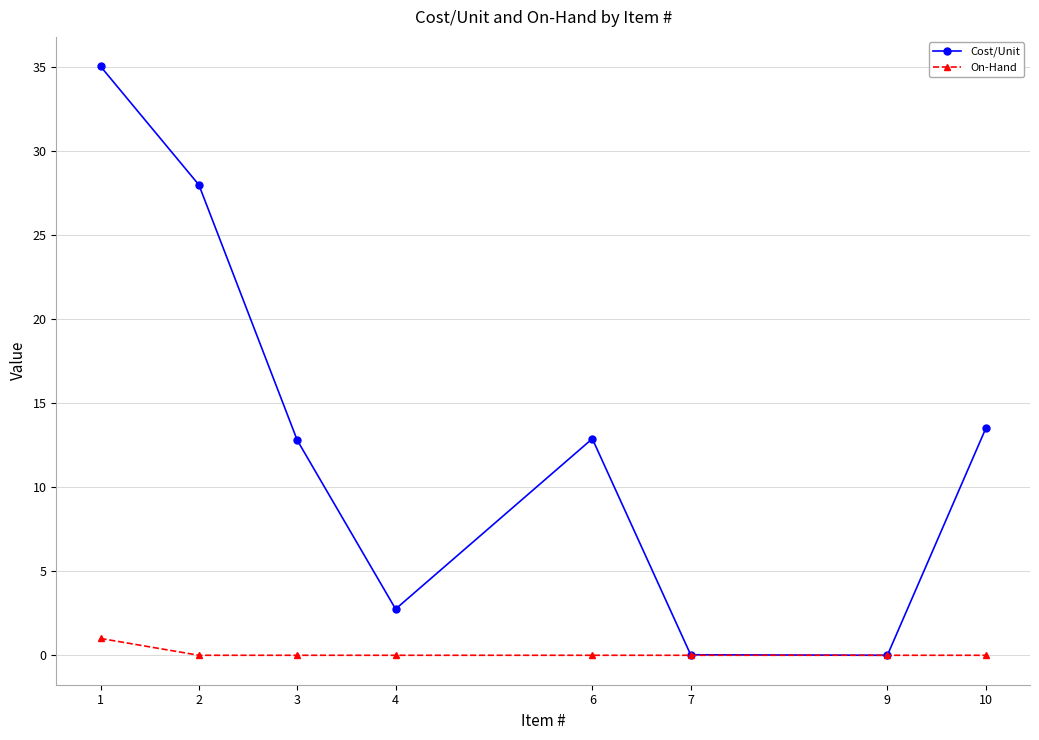

How many data points in Cost/Unit are above 12?

5